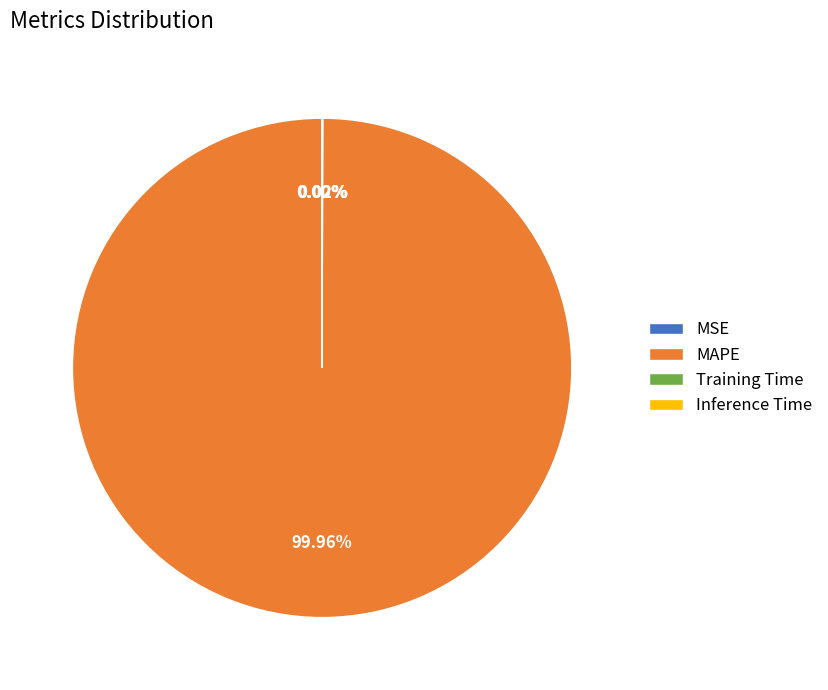

What is the largest slice in the pie chart?

MAPE